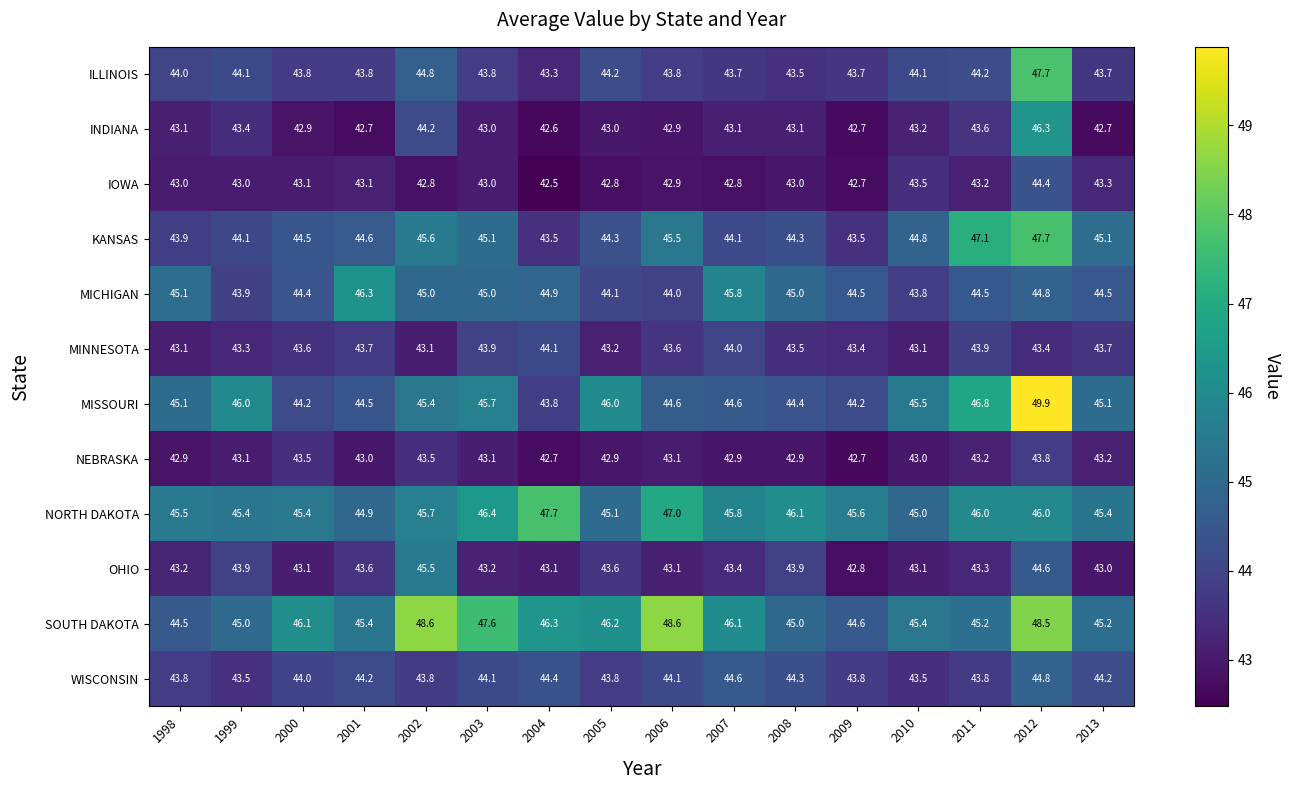

True or false: WISCONSIN has a value of 44.8 at 2012.

True